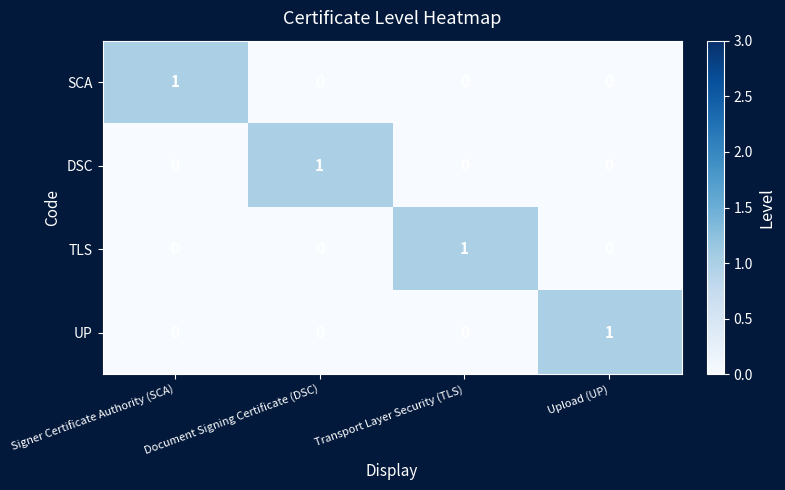

The value of TLS at Upload (UP) is -1. True or false?

False